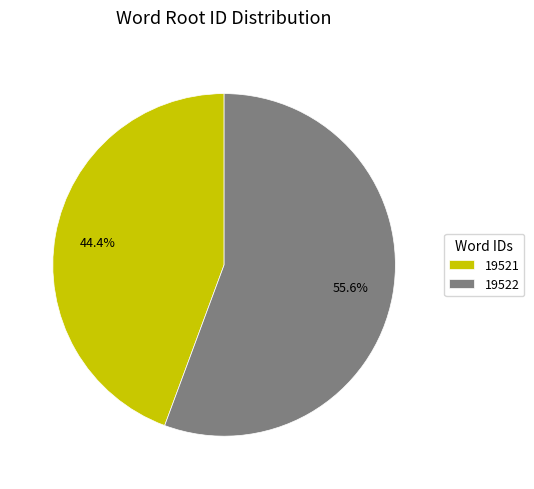

Which category accounts for the majority?

19522